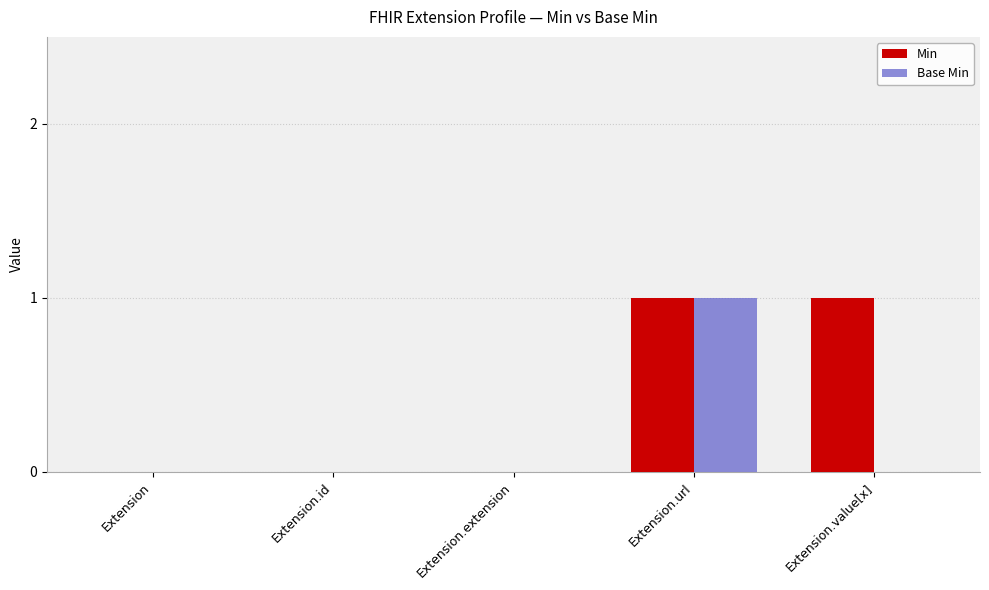

Which series has the largest total across all categories?

Min